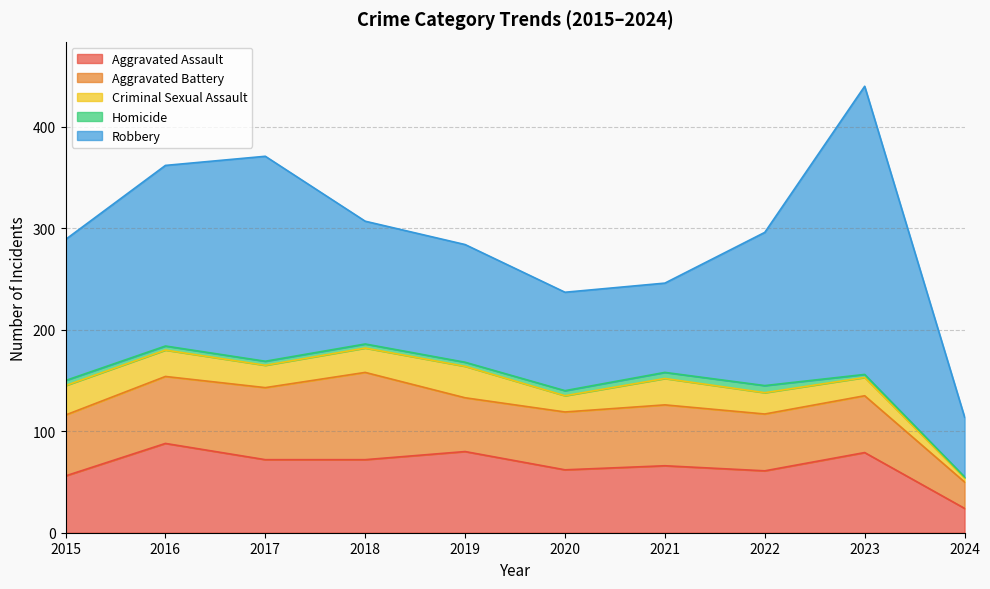

Reading left to right, list all the values displayed in this chart.

Aggravated Assault: 2015=56	2016=88	2017=72	2018=72	2019=80	2020=62	2021=66	2022=61	2023=79	2024=24
Aggravated Battery: 2015=60	2016=66	2017=71	2018=86	2019=53	2020=57	2021=60	2022=56	2023=56	2024=26
Criminal Sexual Assault: 2015=29	2016=26	2017=22	2018=24	2019=31	2020=16	2021=26	2022=21	2023=18	2024=4
Homicide: 2015=5	2016=4	2017=4	2018=4	2019=4	2020=5	2021=6	2022=7	2023=3	2024=1
Robbery: 2015=139	2016=178	2017=202	2018=121	2019=116	2020=97	2021=88	2022=151	2023=284	2024=59